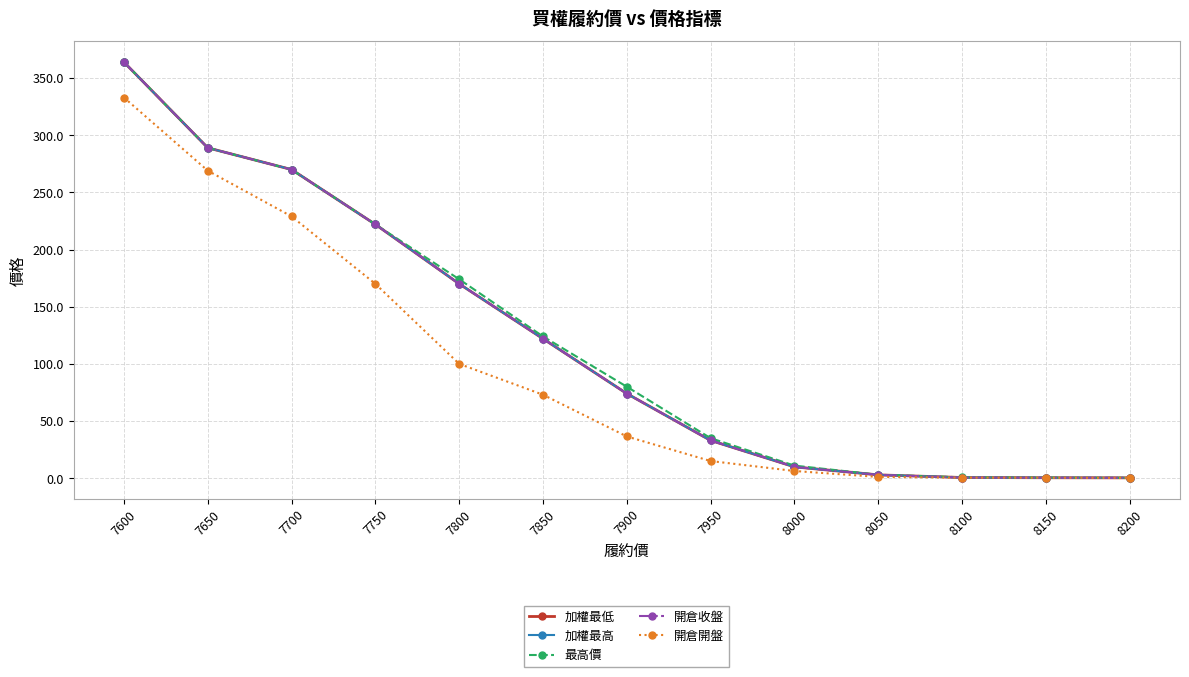

Does the chart have visible grid lines?

Yes